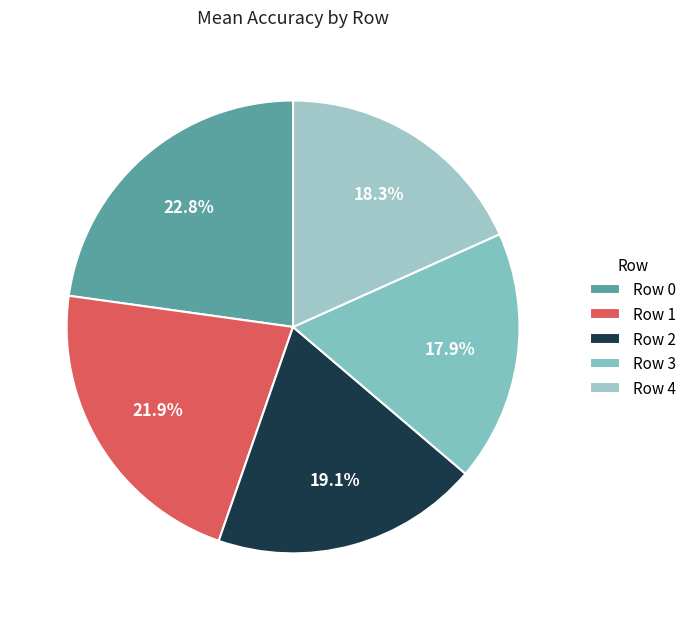

To the nearest percent, what percentage of the pie is Row 0?

23%